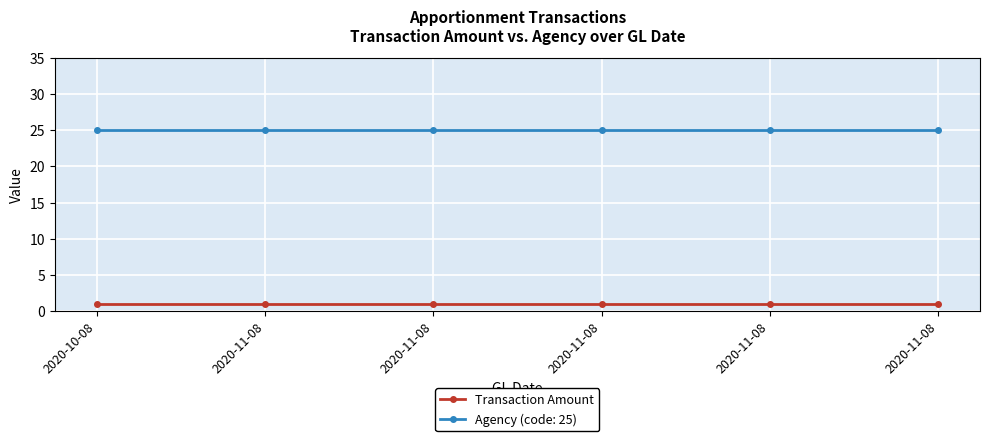

At which category is the sum across all series the highest?

2020-10-08